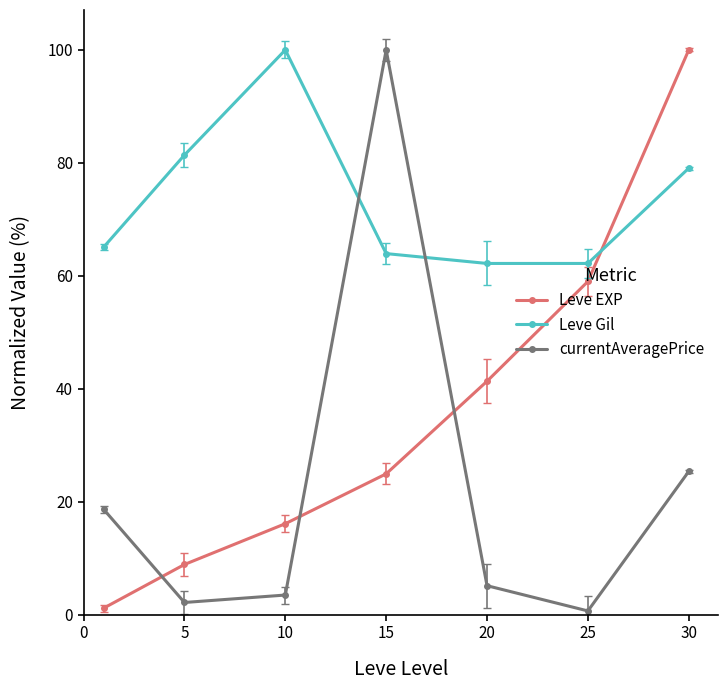

What is the difference between the maximum and minimum values in the Leve Gil series?

37.8